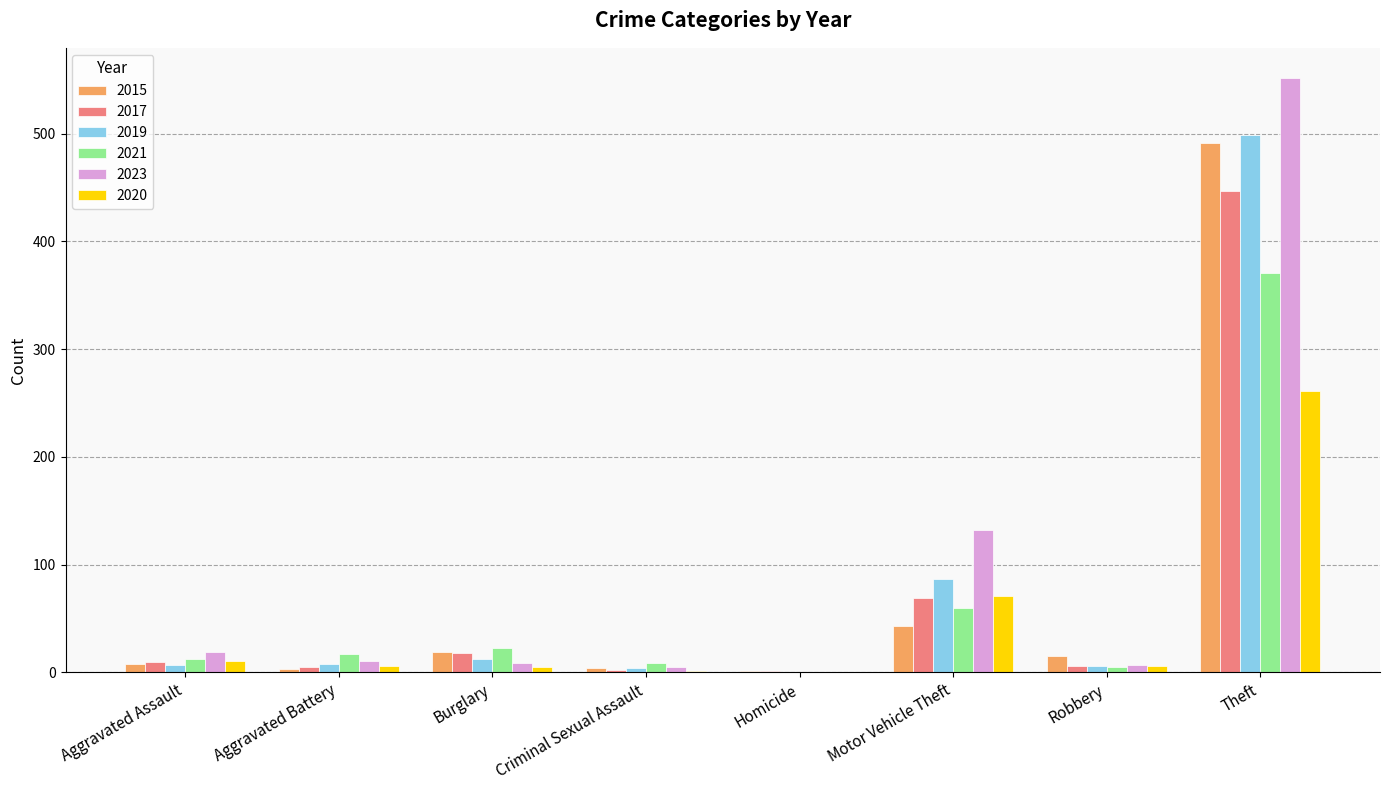

Is it true that 2020 equals 102 at Motor Vehicle Theft?

False